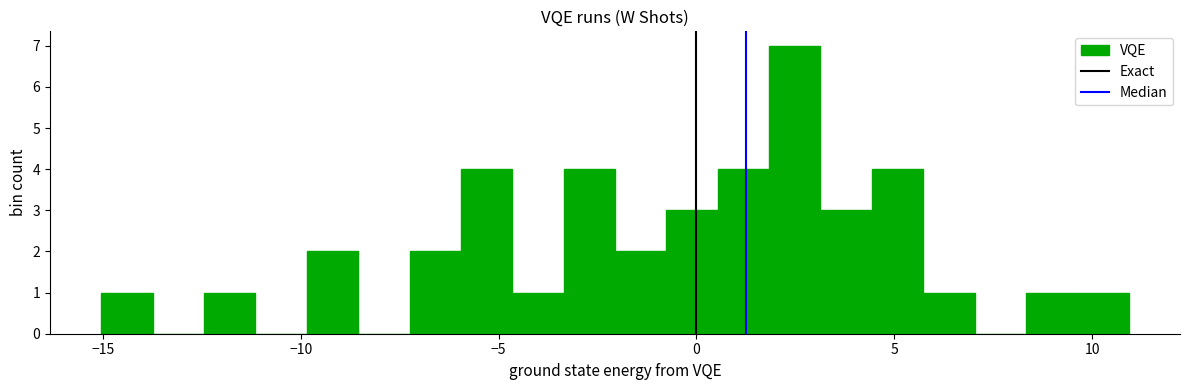

Around what value on the x-axis is the tallest bar? Give the approximate position of its centre, as read against the axis.

2.5